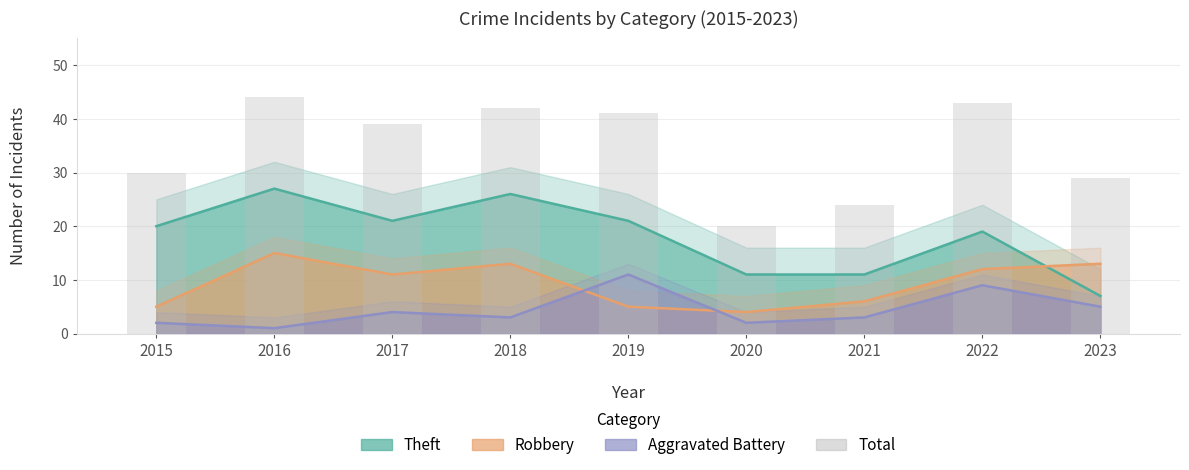

Are the bars horizontal?

No